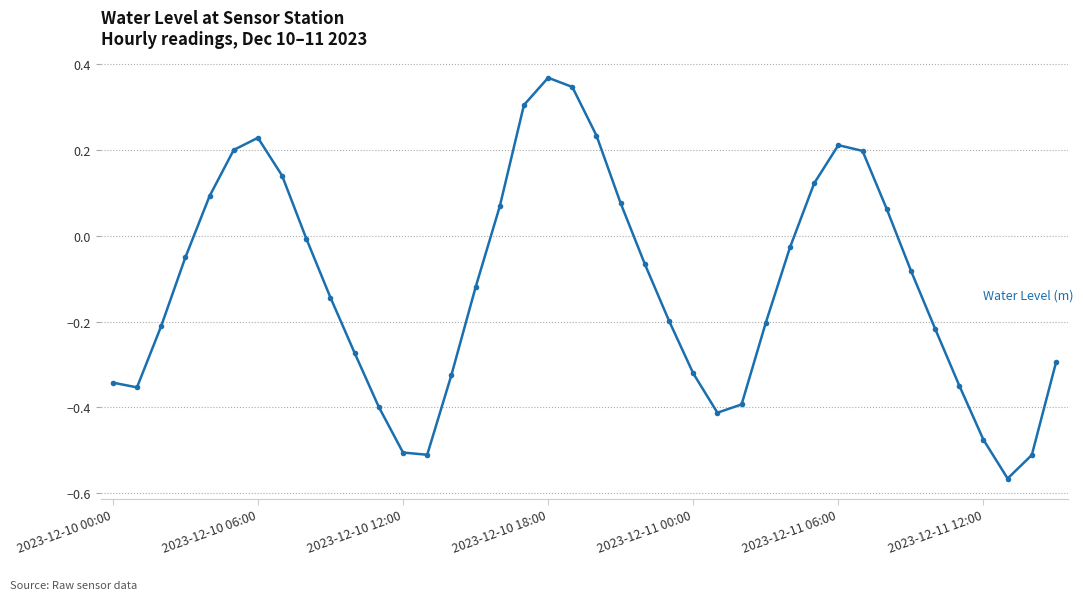

Is this an area chart (filled region under the line)?

No